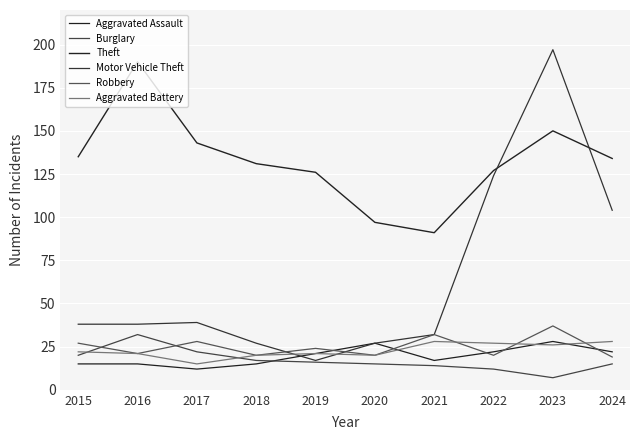

What is the value of the Burglary point at the 9th from the left?

7